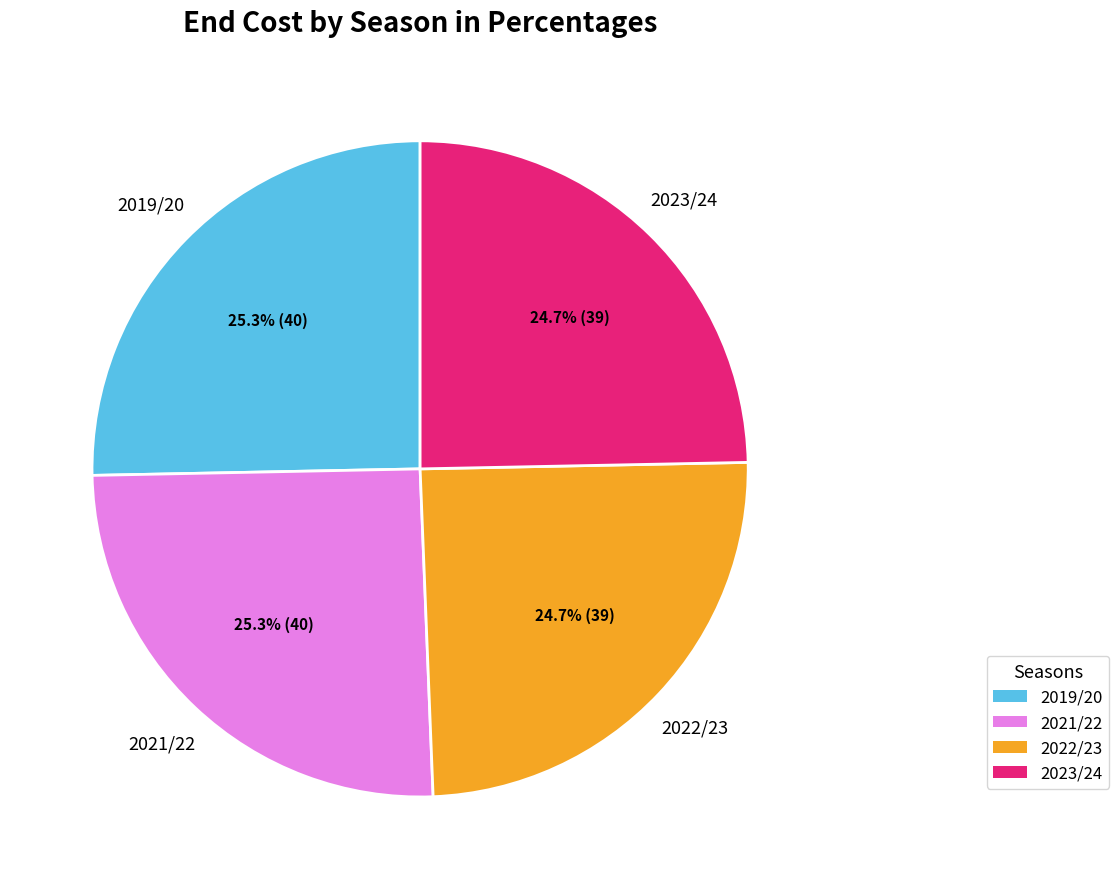

How much of the chart is everything except 2019/20?

74.7%